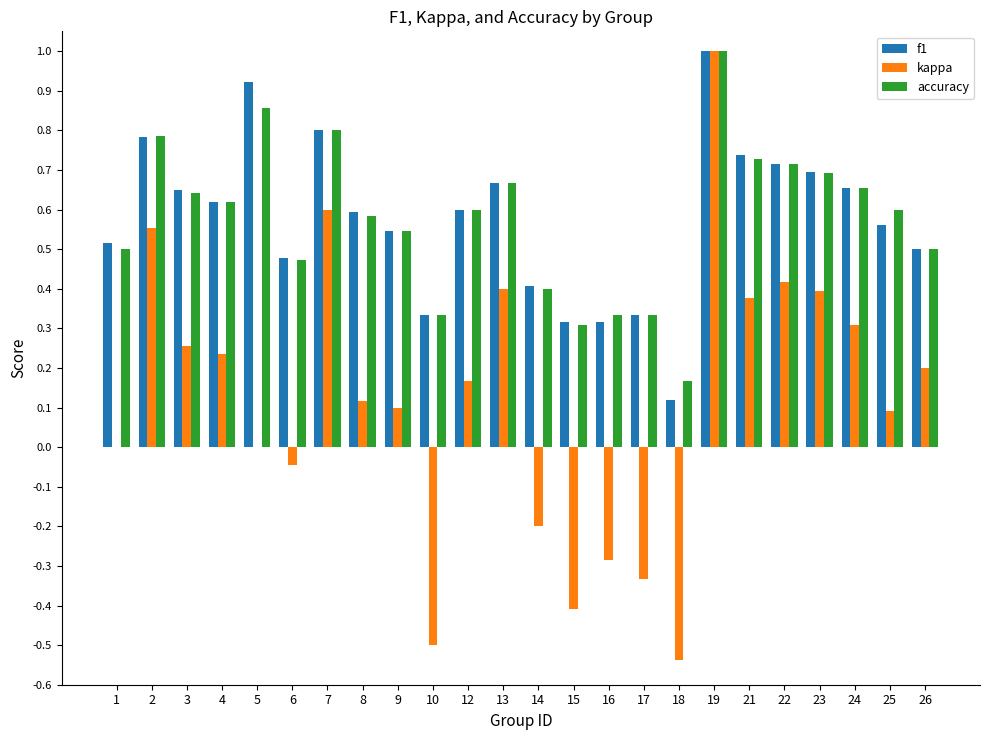

At which label does accuracy reach its peak?

19